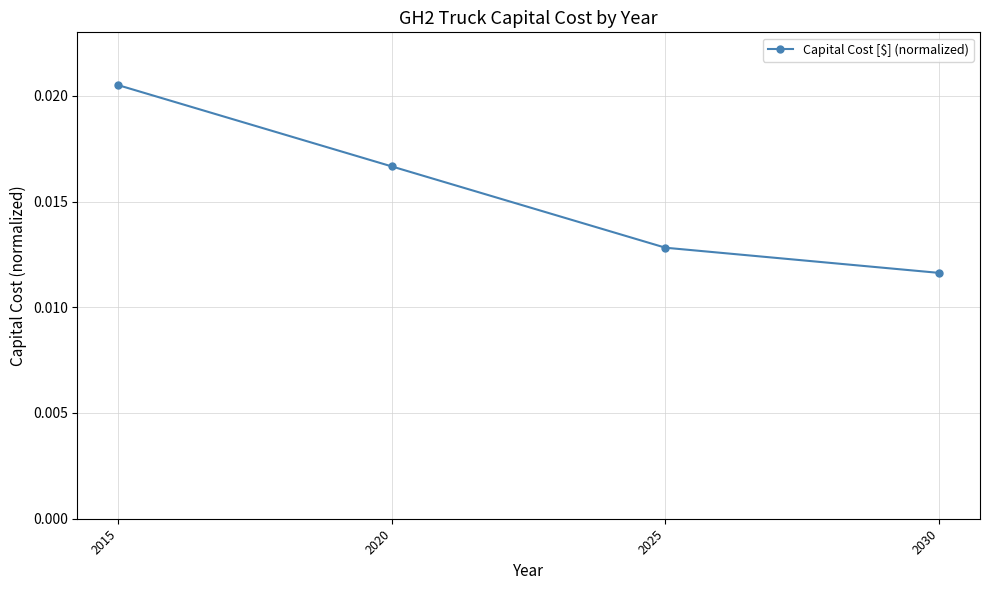

Count the values in the range 0 to 1.

4